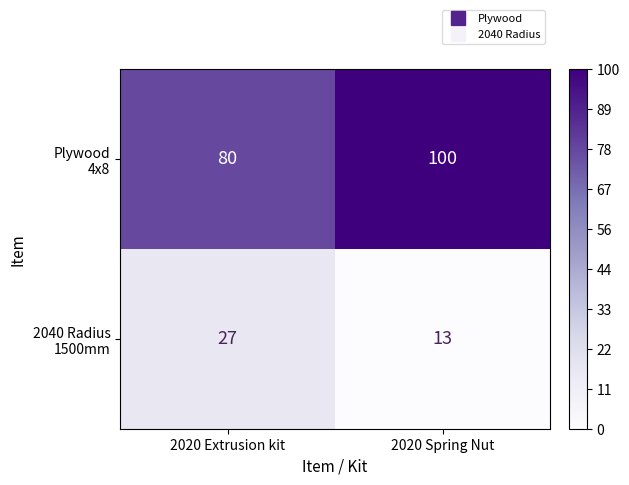

At which category is the sum across all series the highest?

2020 Spring Nut